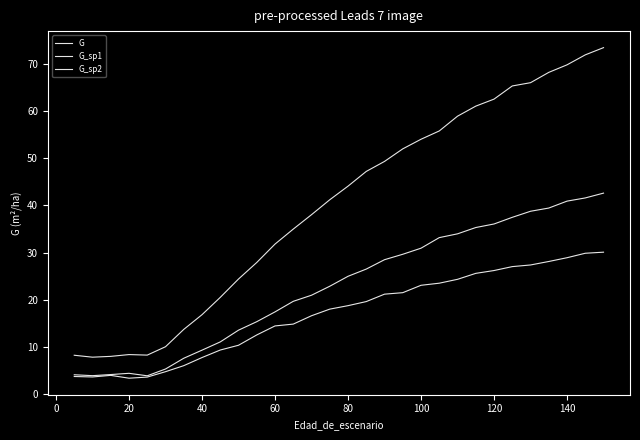

Reading right to left, list all the values displayed in this chart.

G: 73.5	72.0	69.8	68.2	66.1	65.4	62.6	61.1	58.9	55.8	54.1	52.0	49.3	47.2	44.1	41.2	38.0	35.0	31.8	27.9	24.4	20.5	16.8	13.7	10.0	8.3	8.4	8.0	7.8	8.2
G_sp1: 42.6	41.6	40.9	39.5	38.8	37.5	36.1	35.3	34.0	33.2	30.9	29.6	28.5	26.5	25.0	22.9	21.0	19.7	17.4	15.3	13.5	11.0	9.3	7.6	5.3	3.9	4.4	4.1	3.9	4.1
G_sp2: 30.1	29.9	28.9	28.1	27.4	27.0	26.2	25.6	24.3	23.5	23.1	21.5	21.2	19.6	18.7	18.0	16.6	14.8	14.4	12.5	10.3	9.3	7.7	6.0	4.7	3.6	3.4	3.9	3.6	3.7